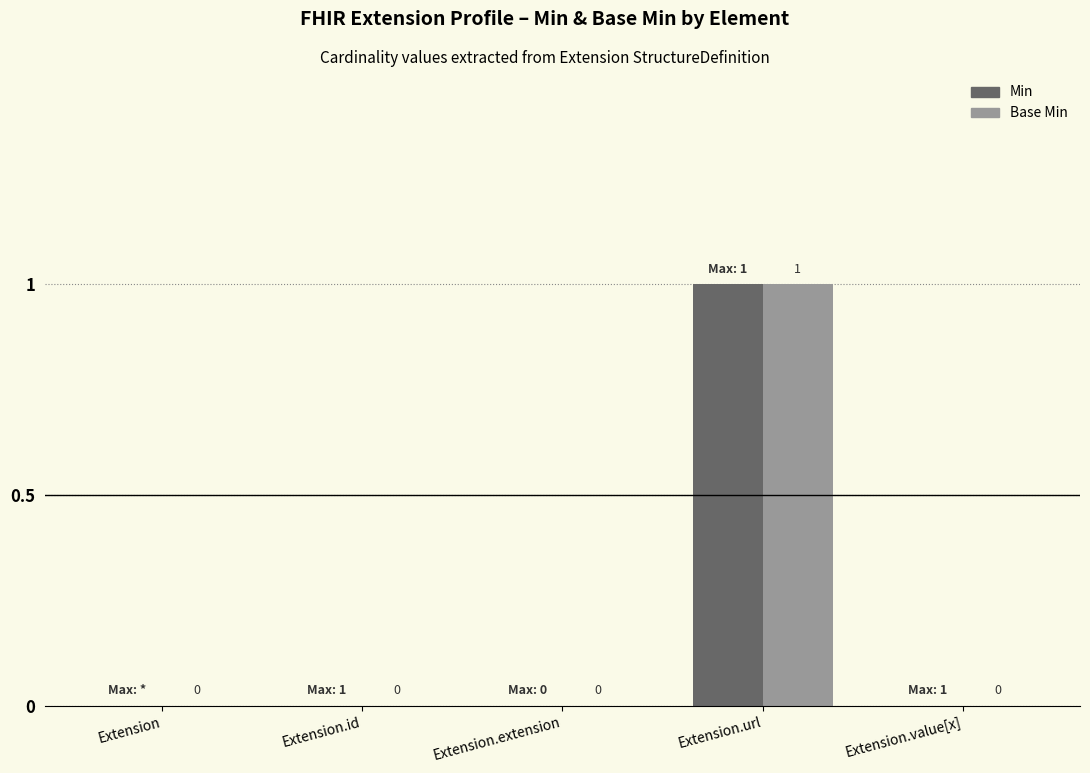

At which category is the sum across all series the highest?

Extension.url